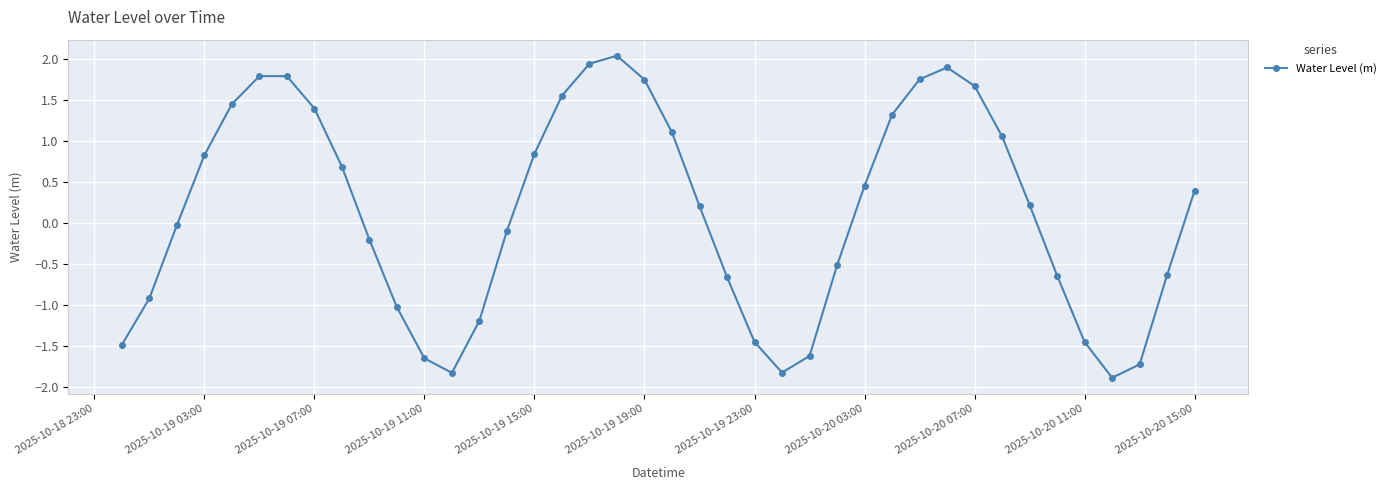

How many interior local valleys (lower than both neighbors) does the data have?

3